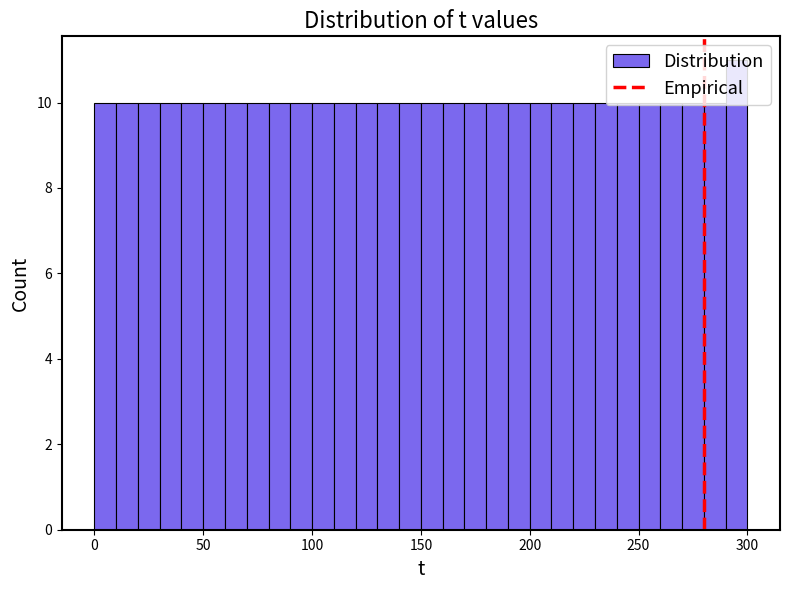

Read against the x-axis, roughly where is the centre of the tallest bar?

295